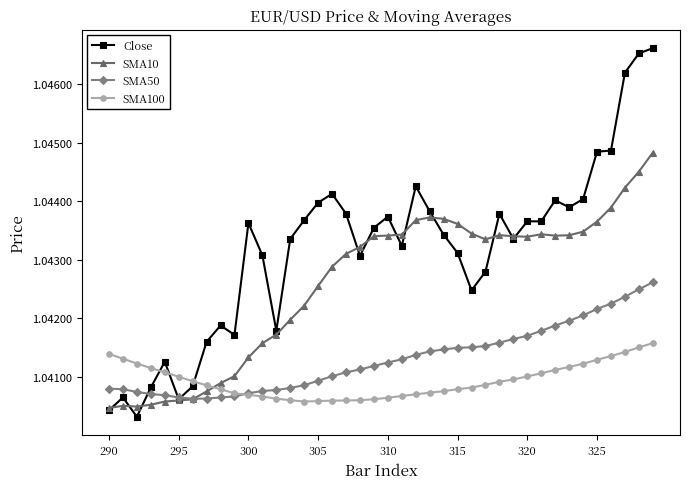

Rank the series by their maximum value, from lowest to highest.

SMA100, SMA50, SMA10, Close